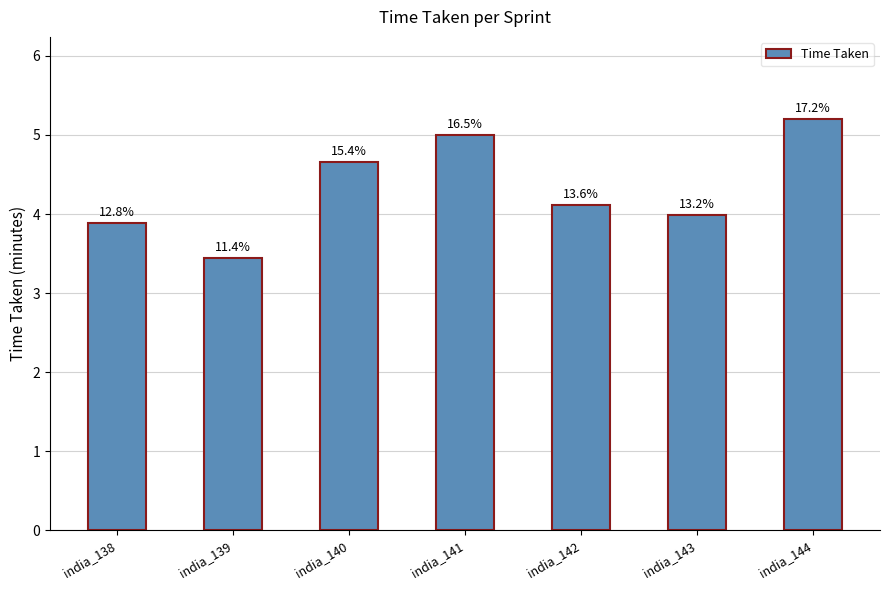

What is the approximate value at india_140?

4.7